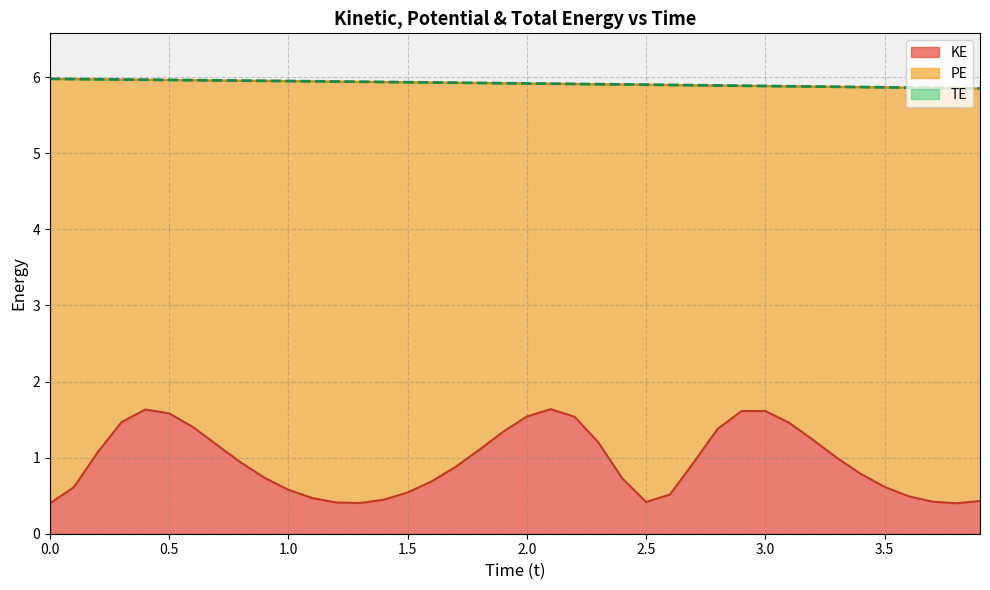

What is the highest value of the KE series?

1.6